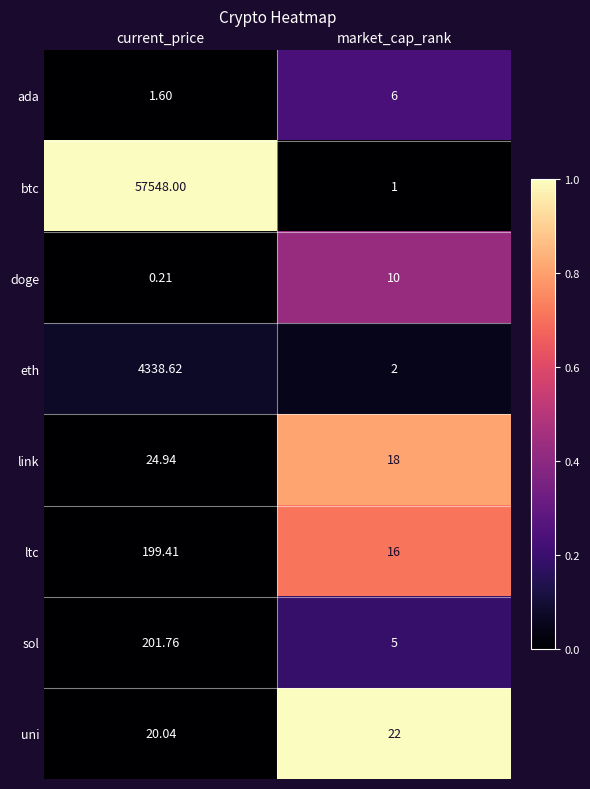

Which series changed the most between current_price and market_cap_rank?

btc